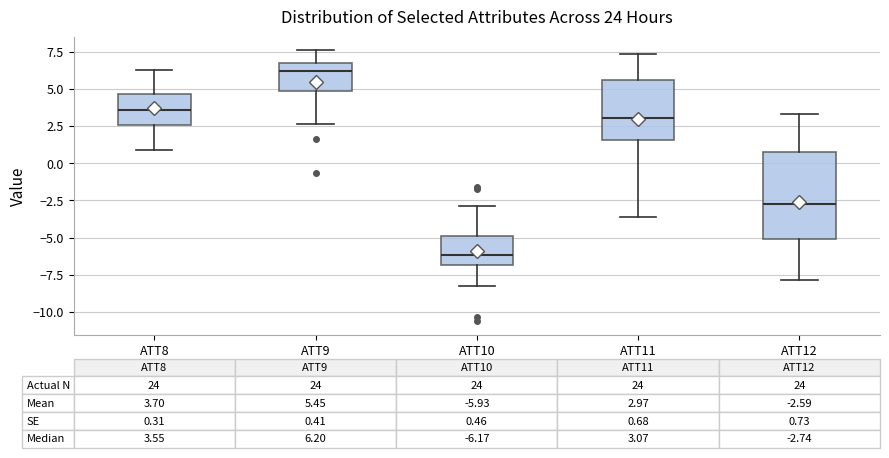

Comparing the boxes themselves (not the whiskers), which one is the tallest?

ATT12